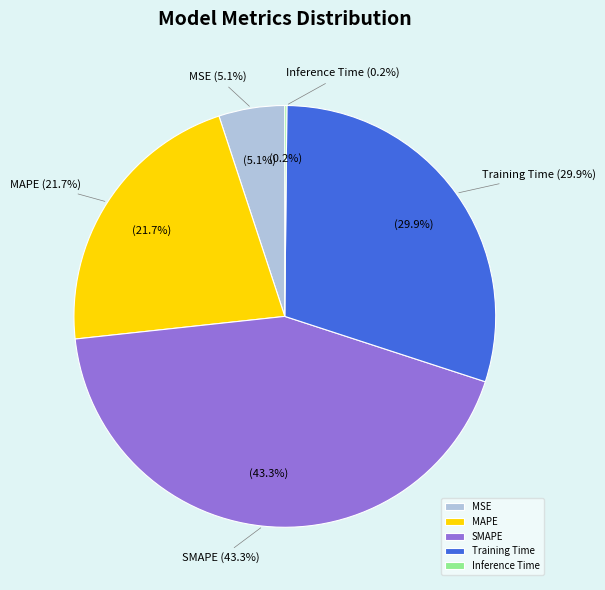

How many slices are in this pie chart?

5